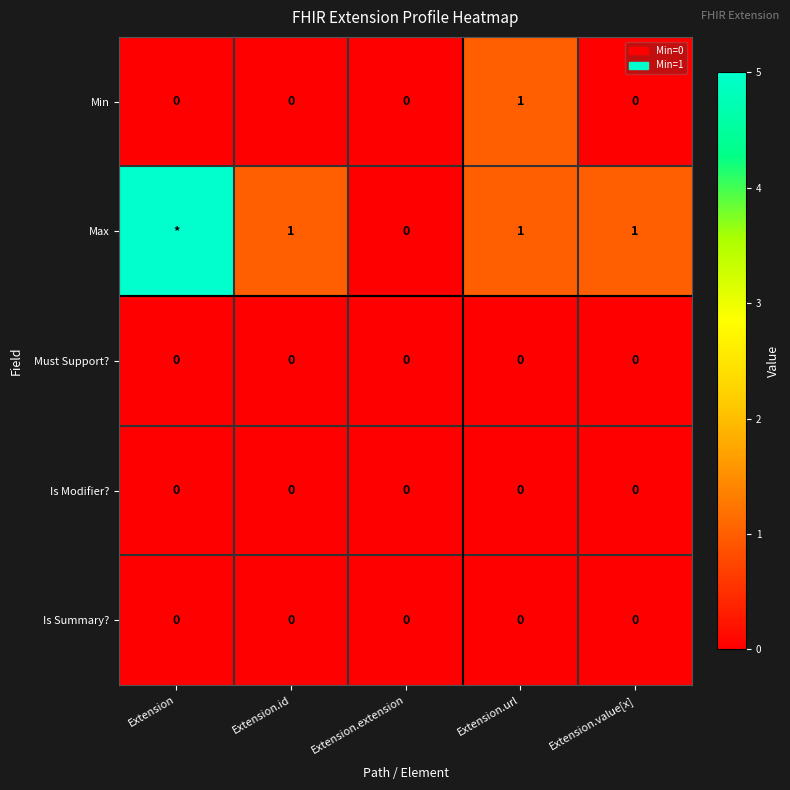

Is the value of Is Modifier? at Extension.id greater than the value of Min at Extension.url?

No